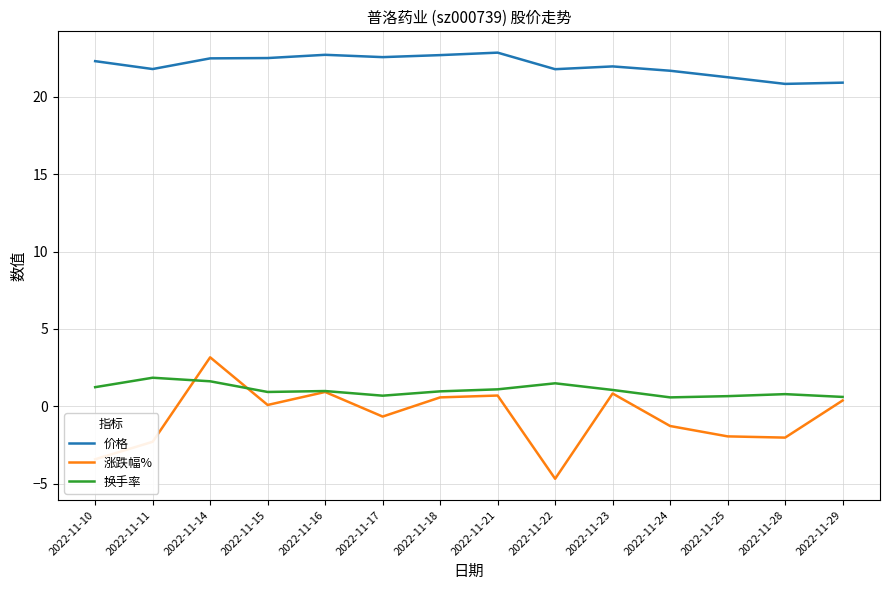

What is the minimum value shown in the chart?

-4.7